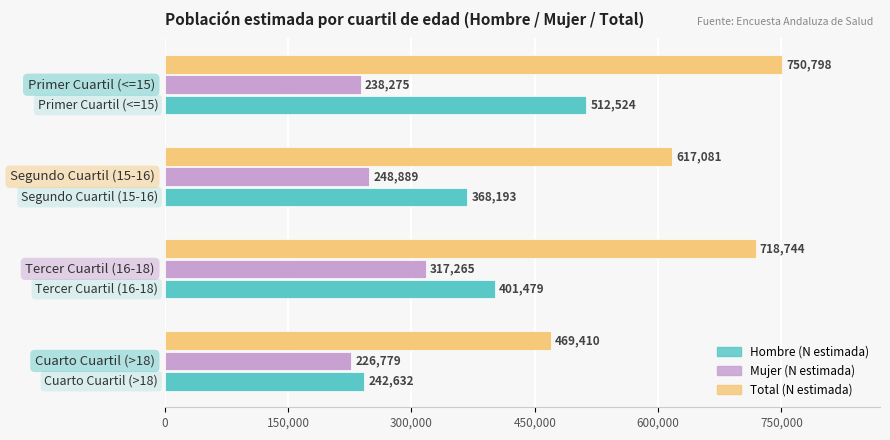

What is the difference between the second highest and second lowest values in the Total (N estimada) series?

101663